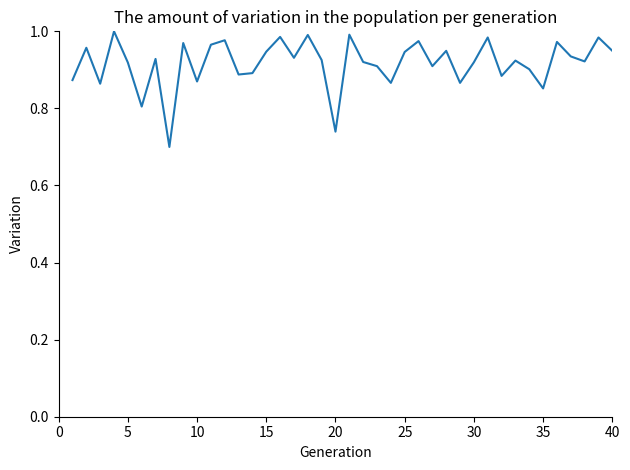

What is the difference between the maximum and minimum values?

0.3